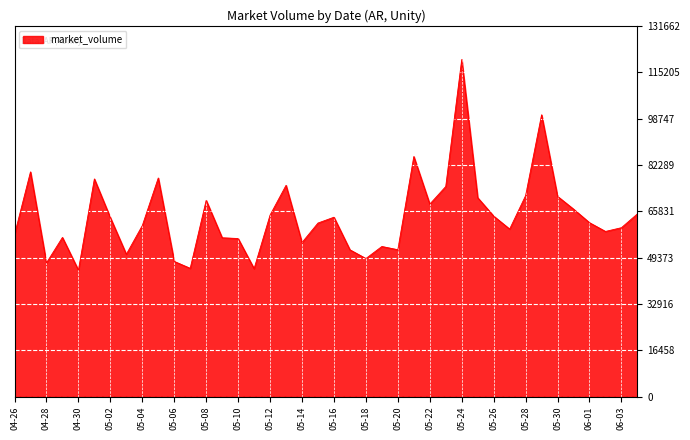

What is the difference between the maximum and minimum values?

74770